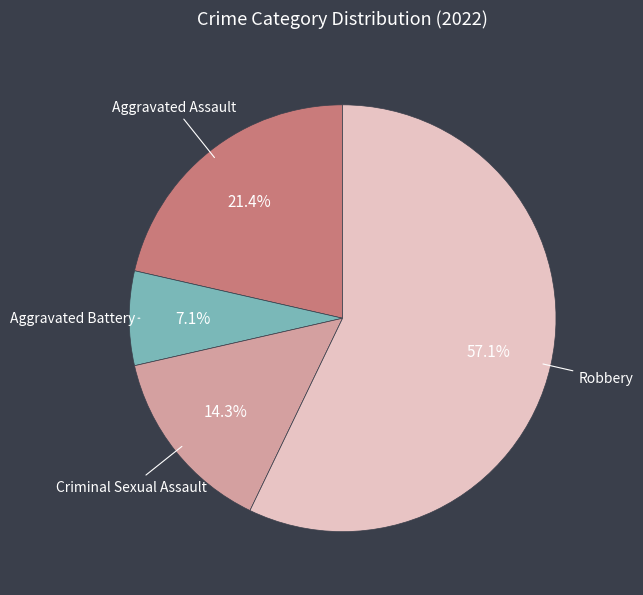

Combined, what portion of the pie is Aggravated Battery and Criminal Sexual Assault?

21.4%